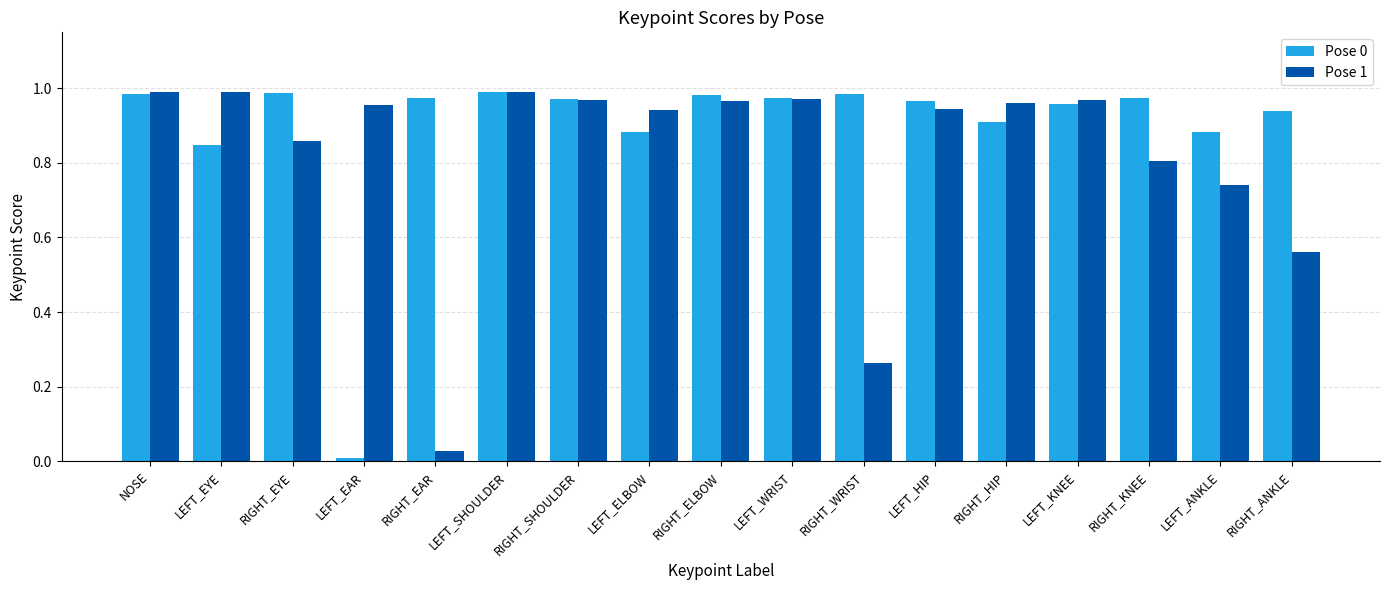

Is it true that Pose 0 equals 1.0 at LEFT_SHOULDER?

True